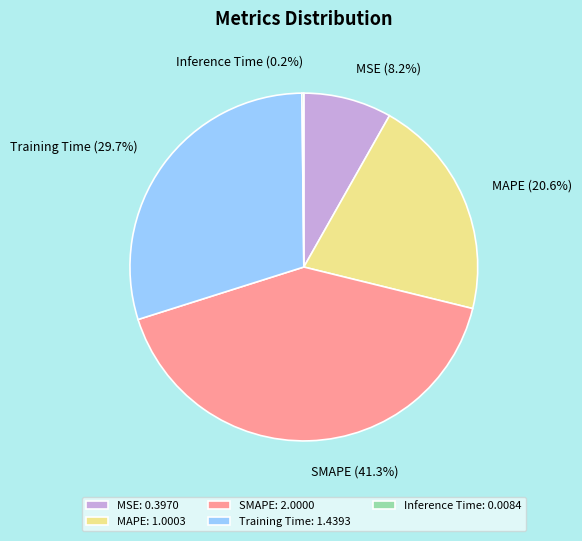

How much of the chart is everything except SMAPE?

58.7%